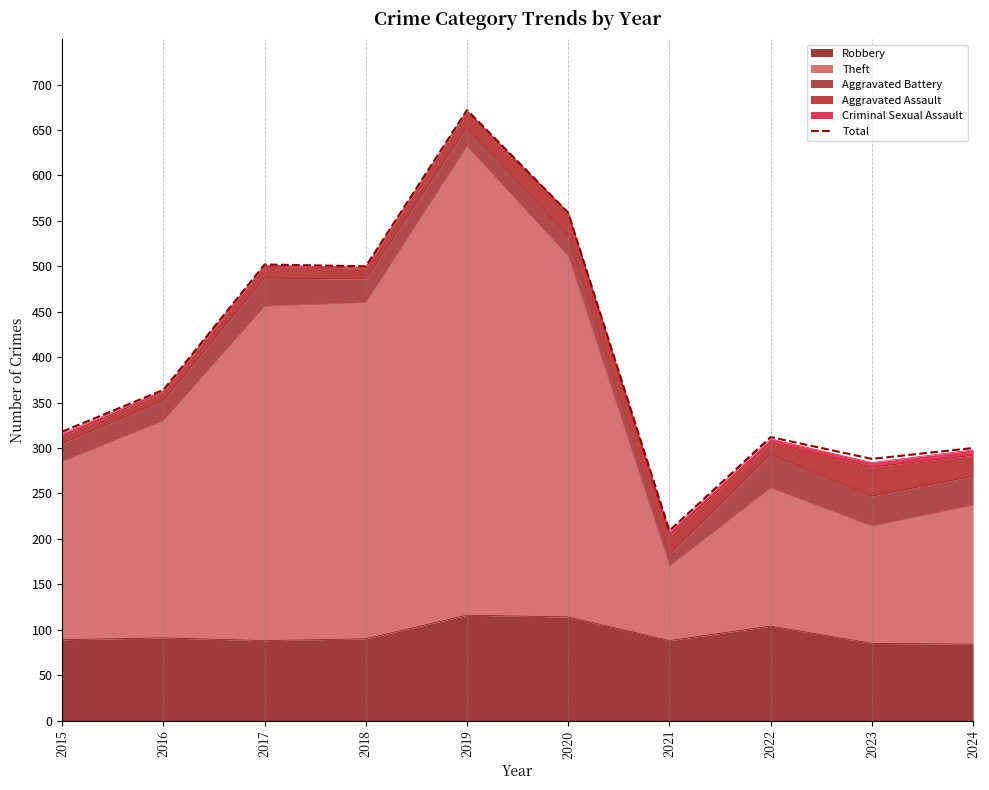

How many points are lower than both their immediate neighbors (excluding endpoints)?

3